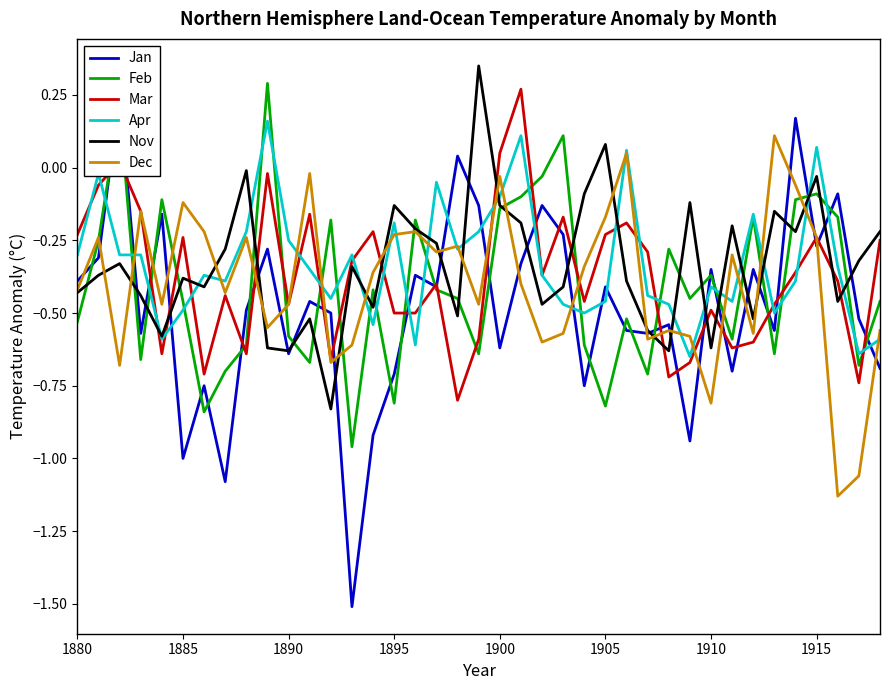

Is this an area chart (filled region under the line)?

No